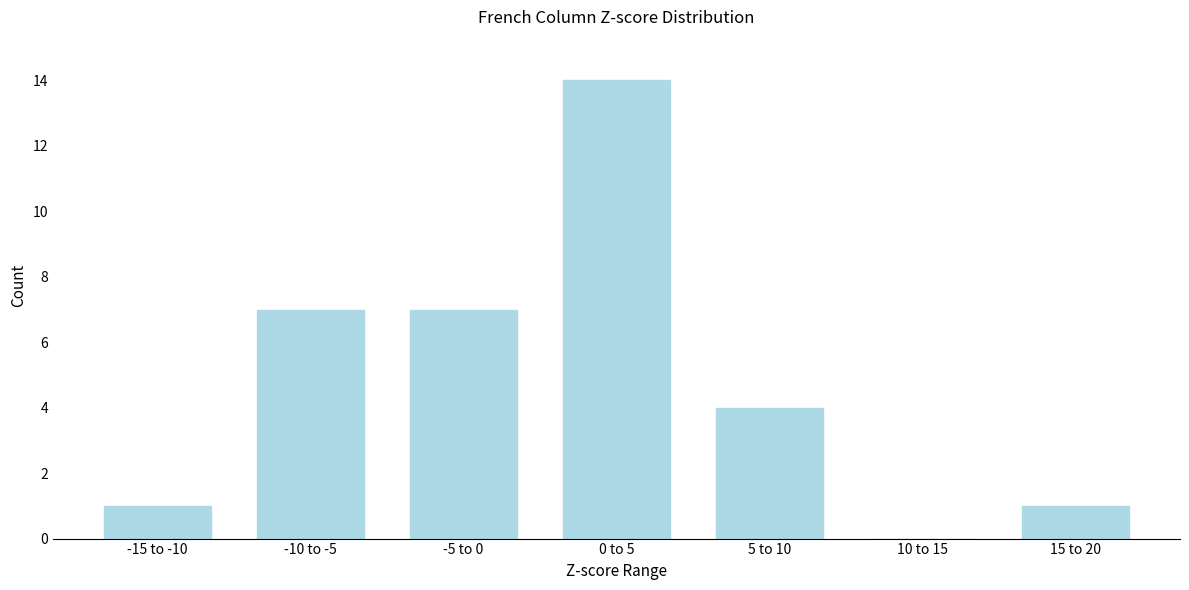

Reading right to left, transcribe all the data shown in this chart.

15 to 20=1	10 to 15=0	5 to 10=4	0 to 5=14	-5 to 0=7	-10 to -5=7	-15 to -10=1